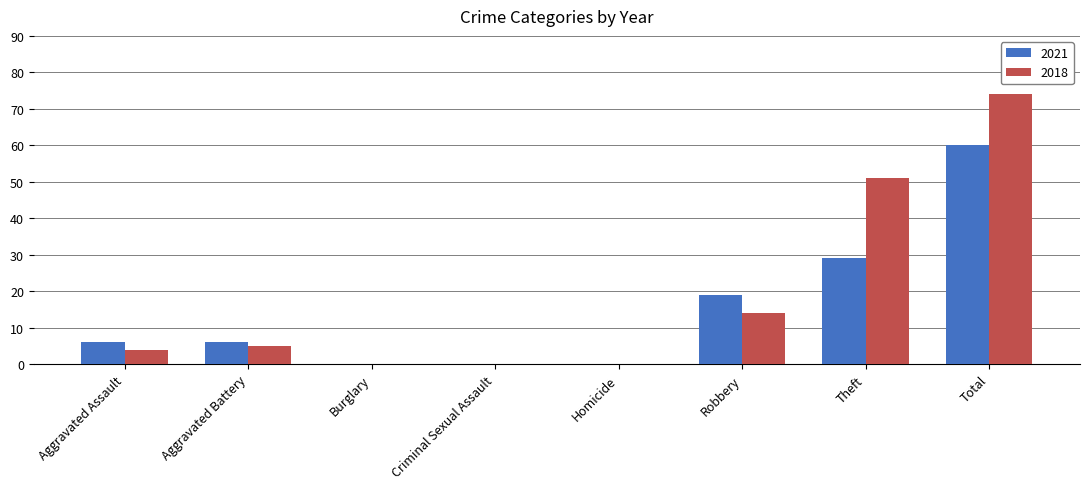

True or false: 2018 has a value of 8 at Robbery.

False